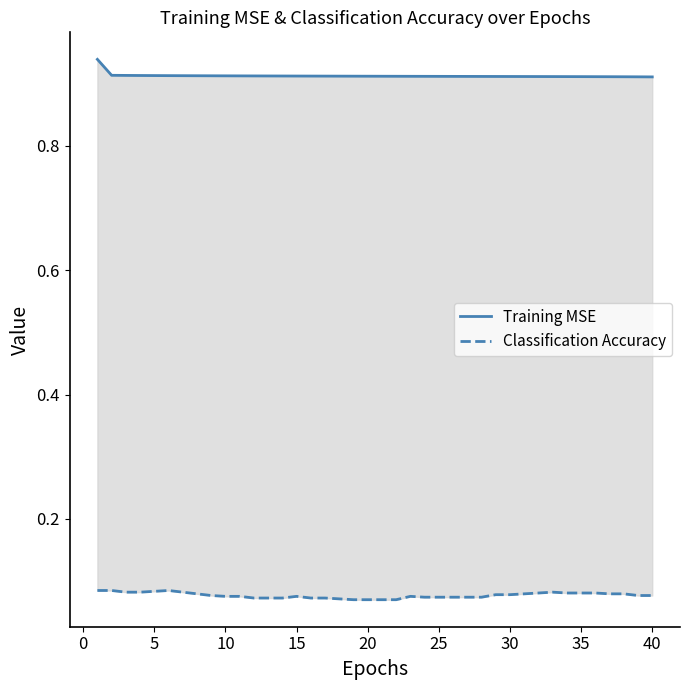

True or false: Classification Accuracy and Training MSE cross at least once.

False